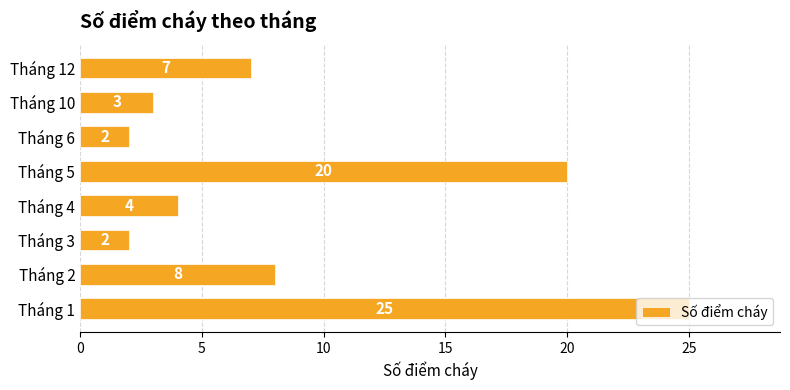

What is the change in value from Tháng 2 to Tháng 6?

-6